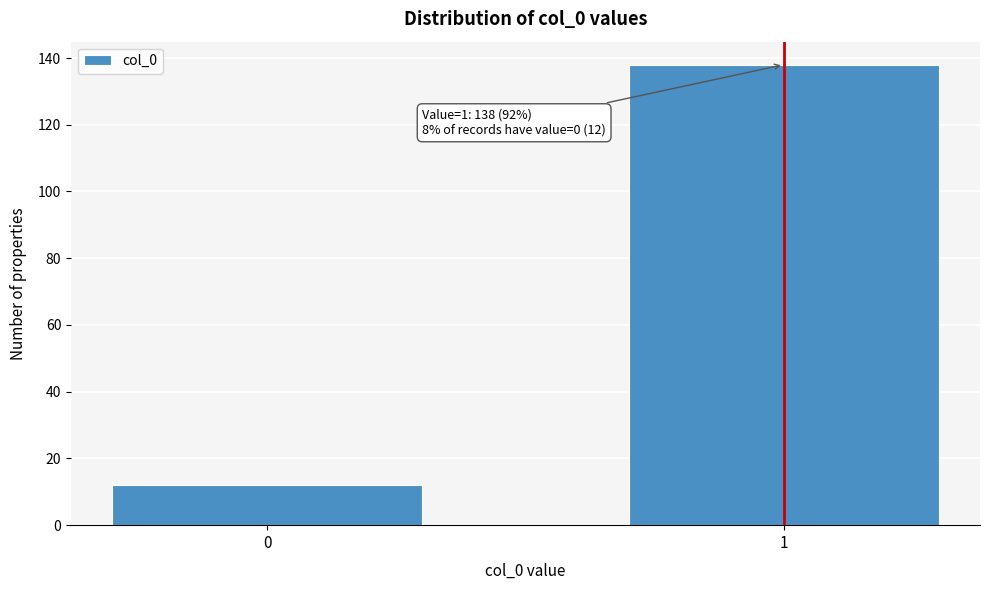

Reading left to right, what are all the values shown in this chart?

0=12	1=138